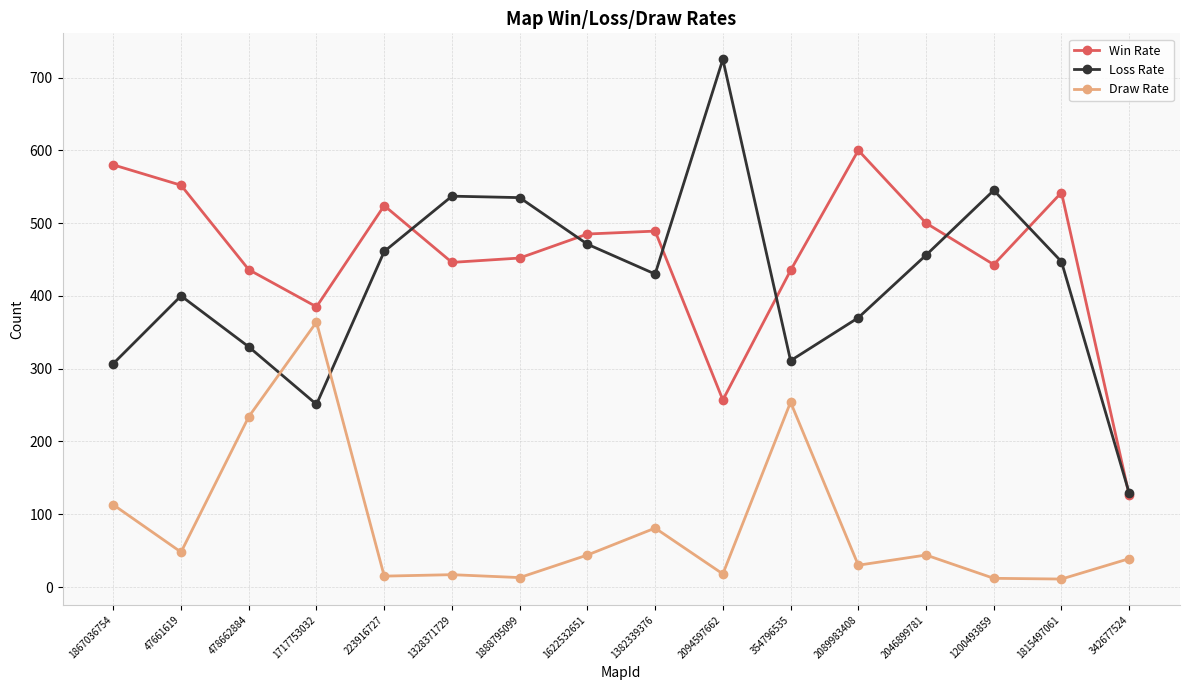

At how many categories does at least one series exceed 660?

1